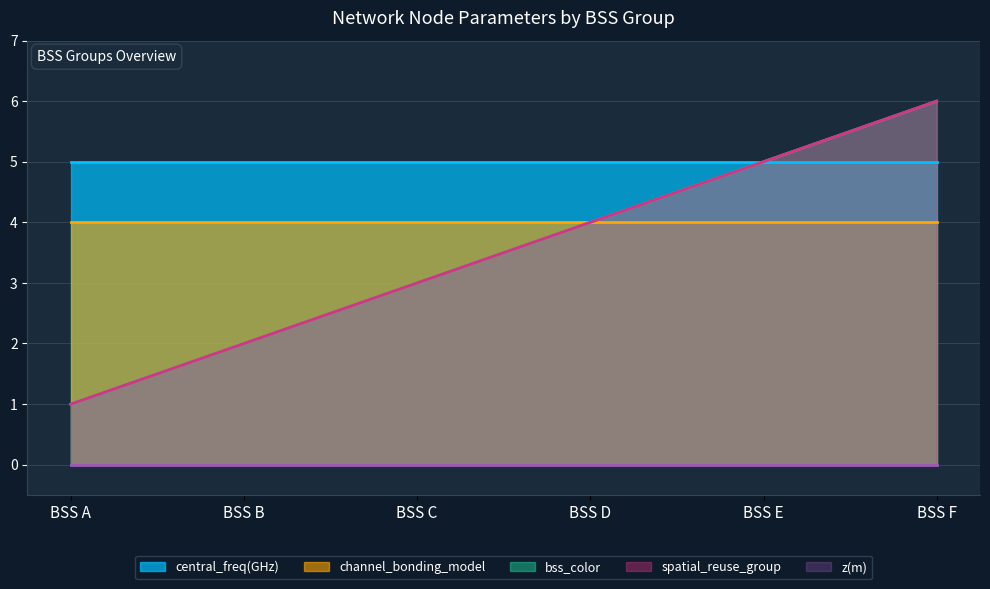

Is it true that z(m) equals 0 at E?

True